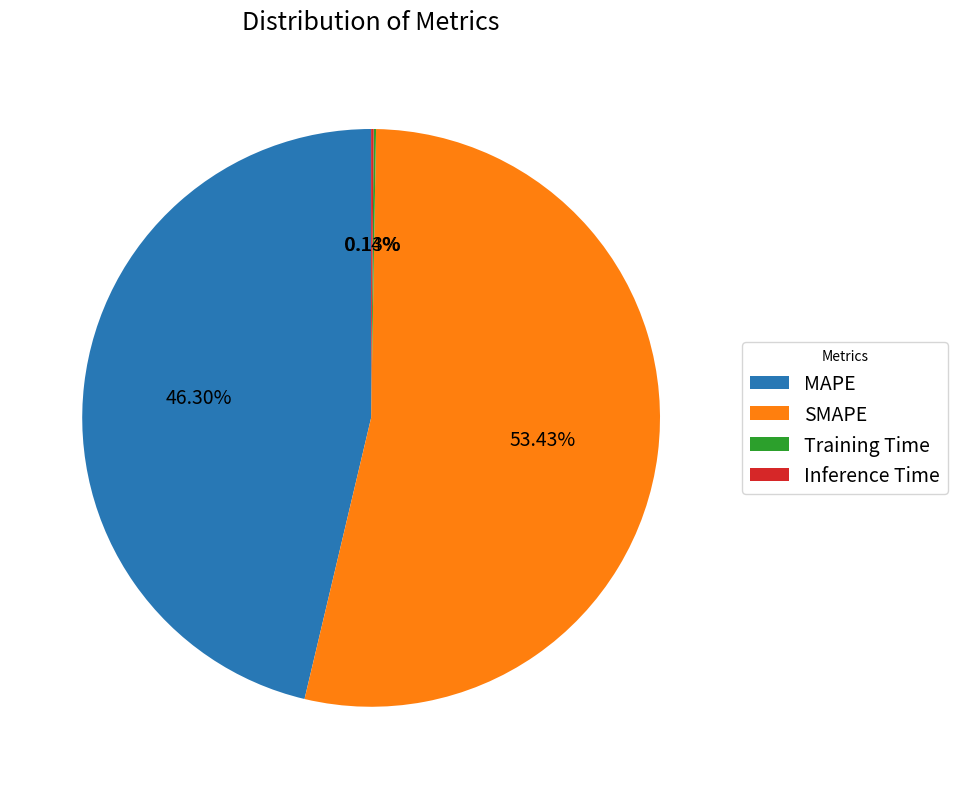

Which slice represents more than half of the pie?

SMAPE